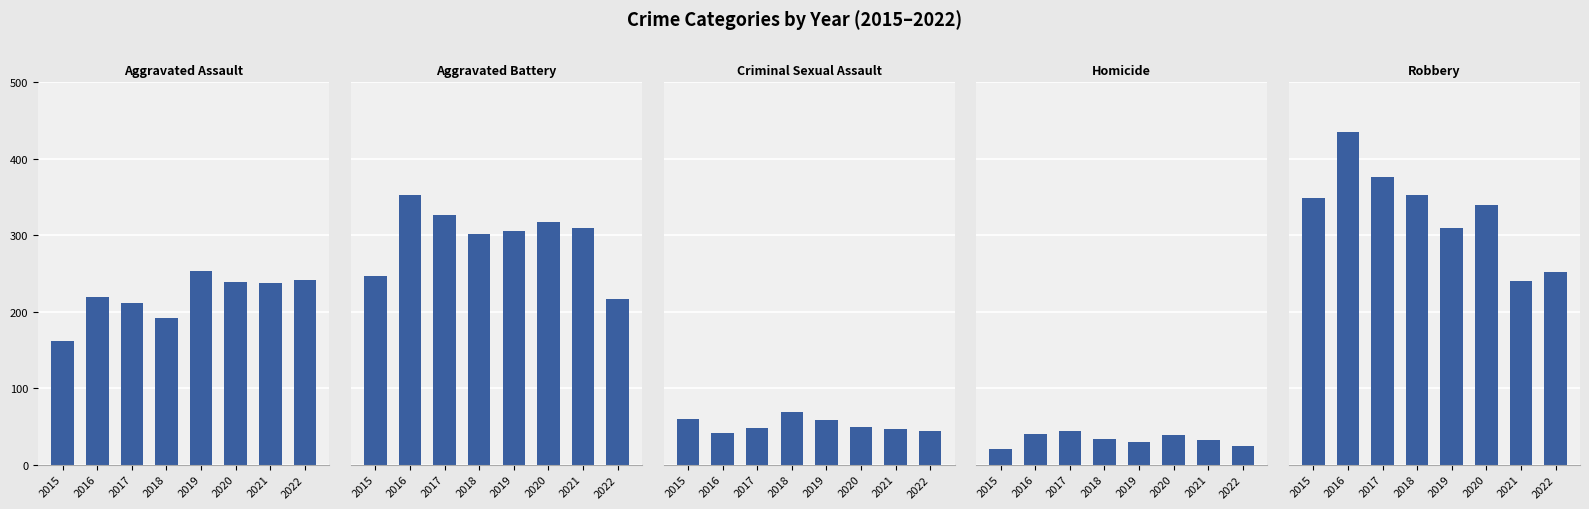

Reading left to right, transcribe all the data shown in this chart.

Aggravated Assault: 2015=162	2016=219	2017=211	2018=192	2019=253	2020=239	2021=237	2022=242
Aggravated Battery: 2015=247	2016=353	2017=327	2018=301	2019=305	2020=317	2021=309	2022=217
Criminal Sexual Assault: 2015=60	2016=42	2017=48	2018=69	2019=59	2020=49	2021=46	2022=44
Homicide: 2015=20	2016=40	2017=44	2018=33	2019=30	2020=39	2021=32	2022=25
Robbery: 2015=349	2016=435	2017=376	2018=353	2019=309	2020=340	2021=240	2022=252